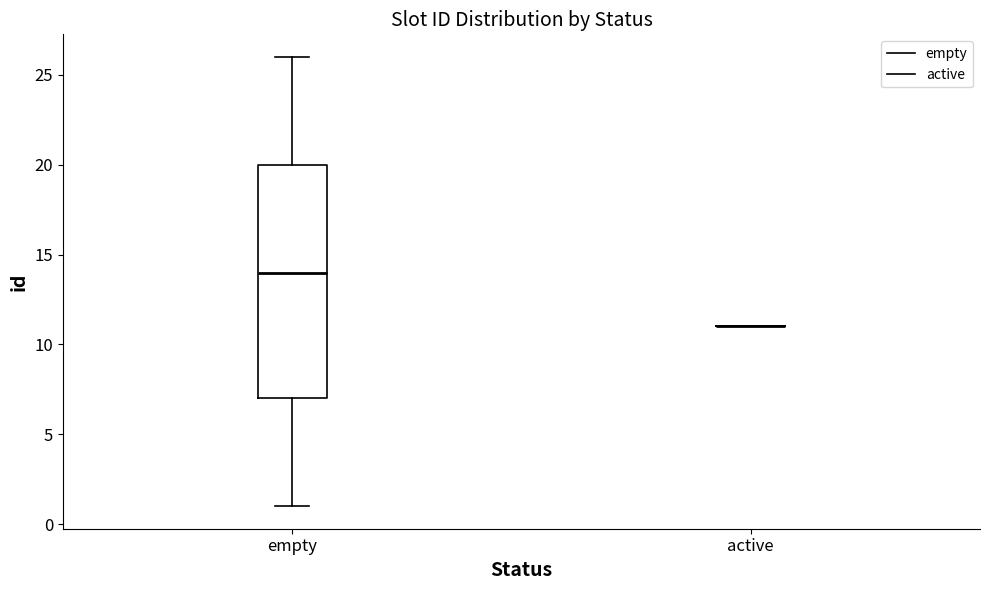

Where is the lower edge of the box for empty on the y-axis? The values are not printed on the chart, so give them approximately, as read against the axis.

7